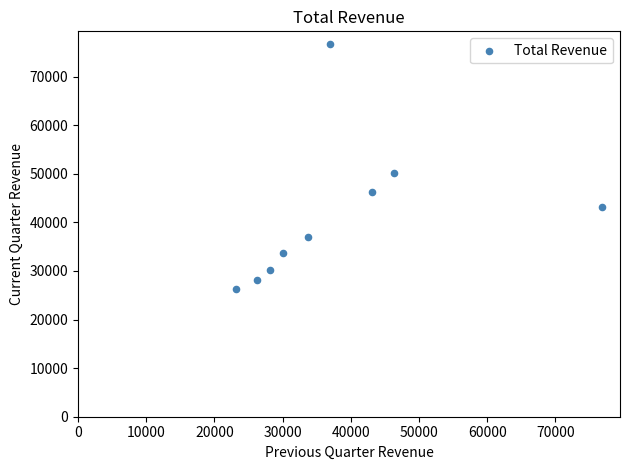

What Y value in the scatter plot is closest to 51550?

50100